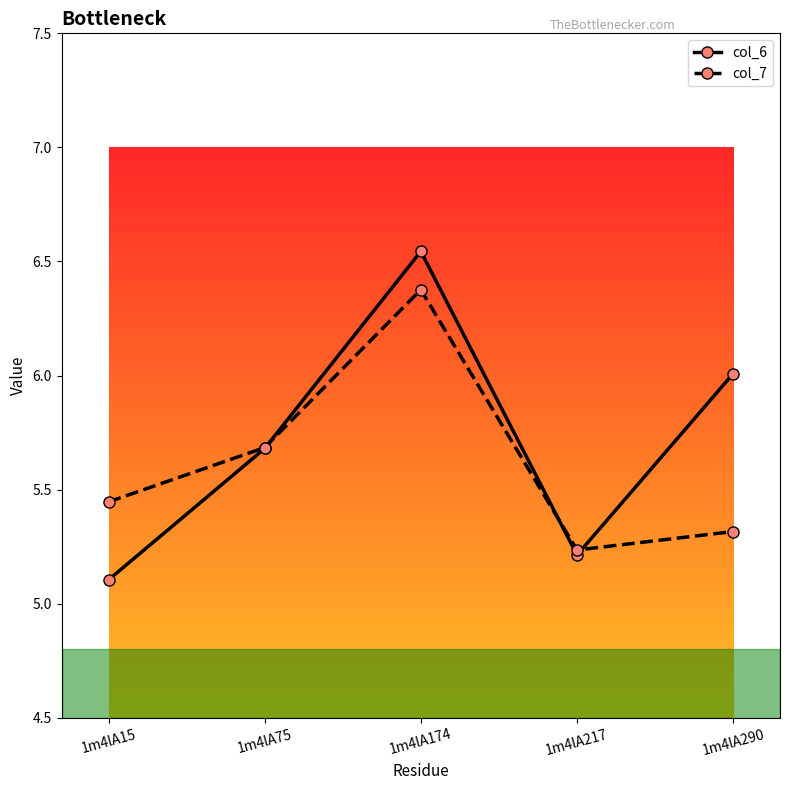

What is the value of the col_7 point at the 3rd from the left?

6.4